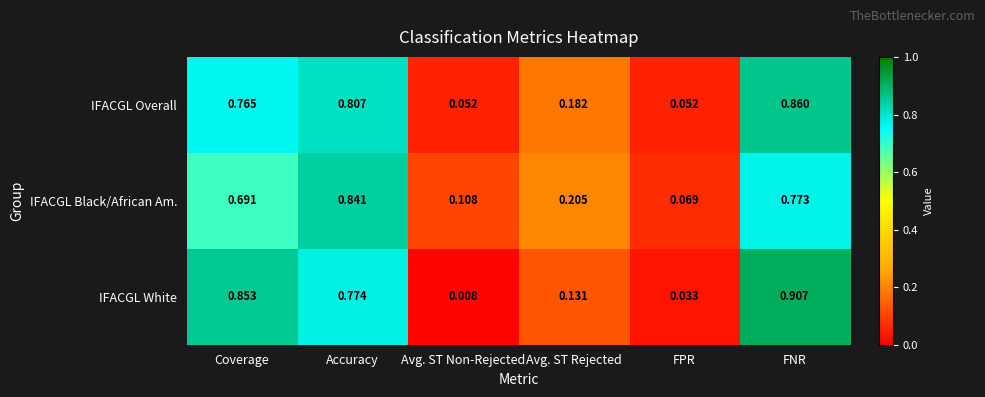

Which category has the highest value across all series?

FNR